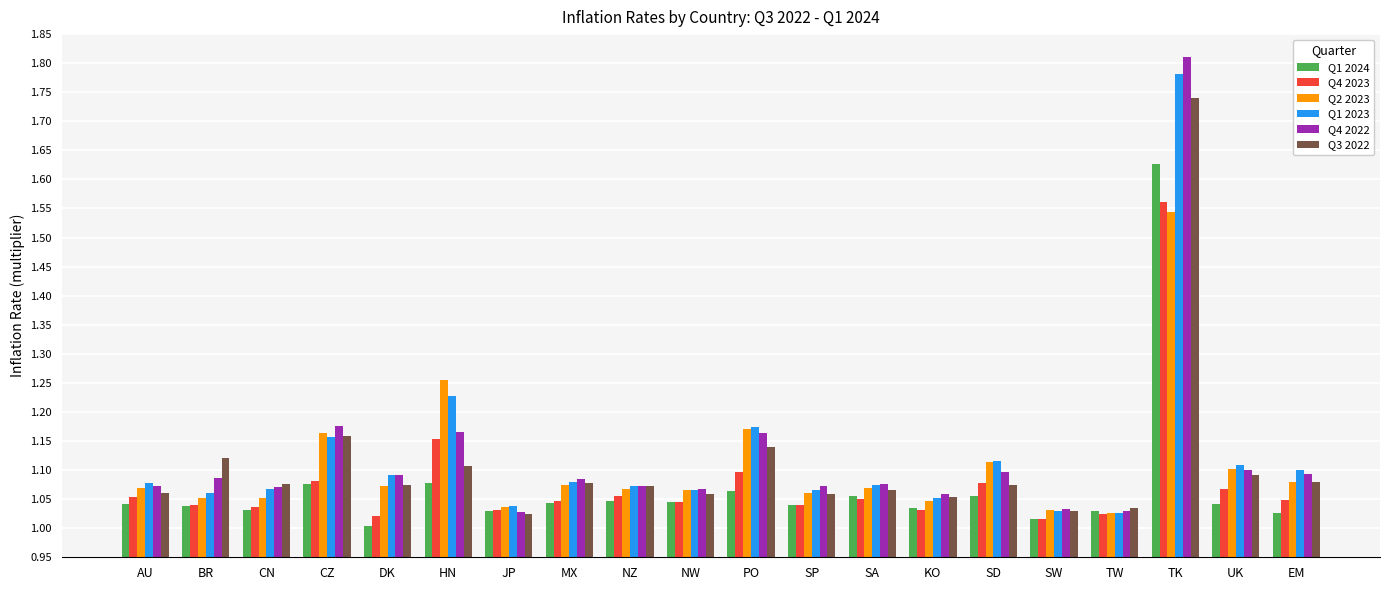

Which category has the highest value across all series?

TK